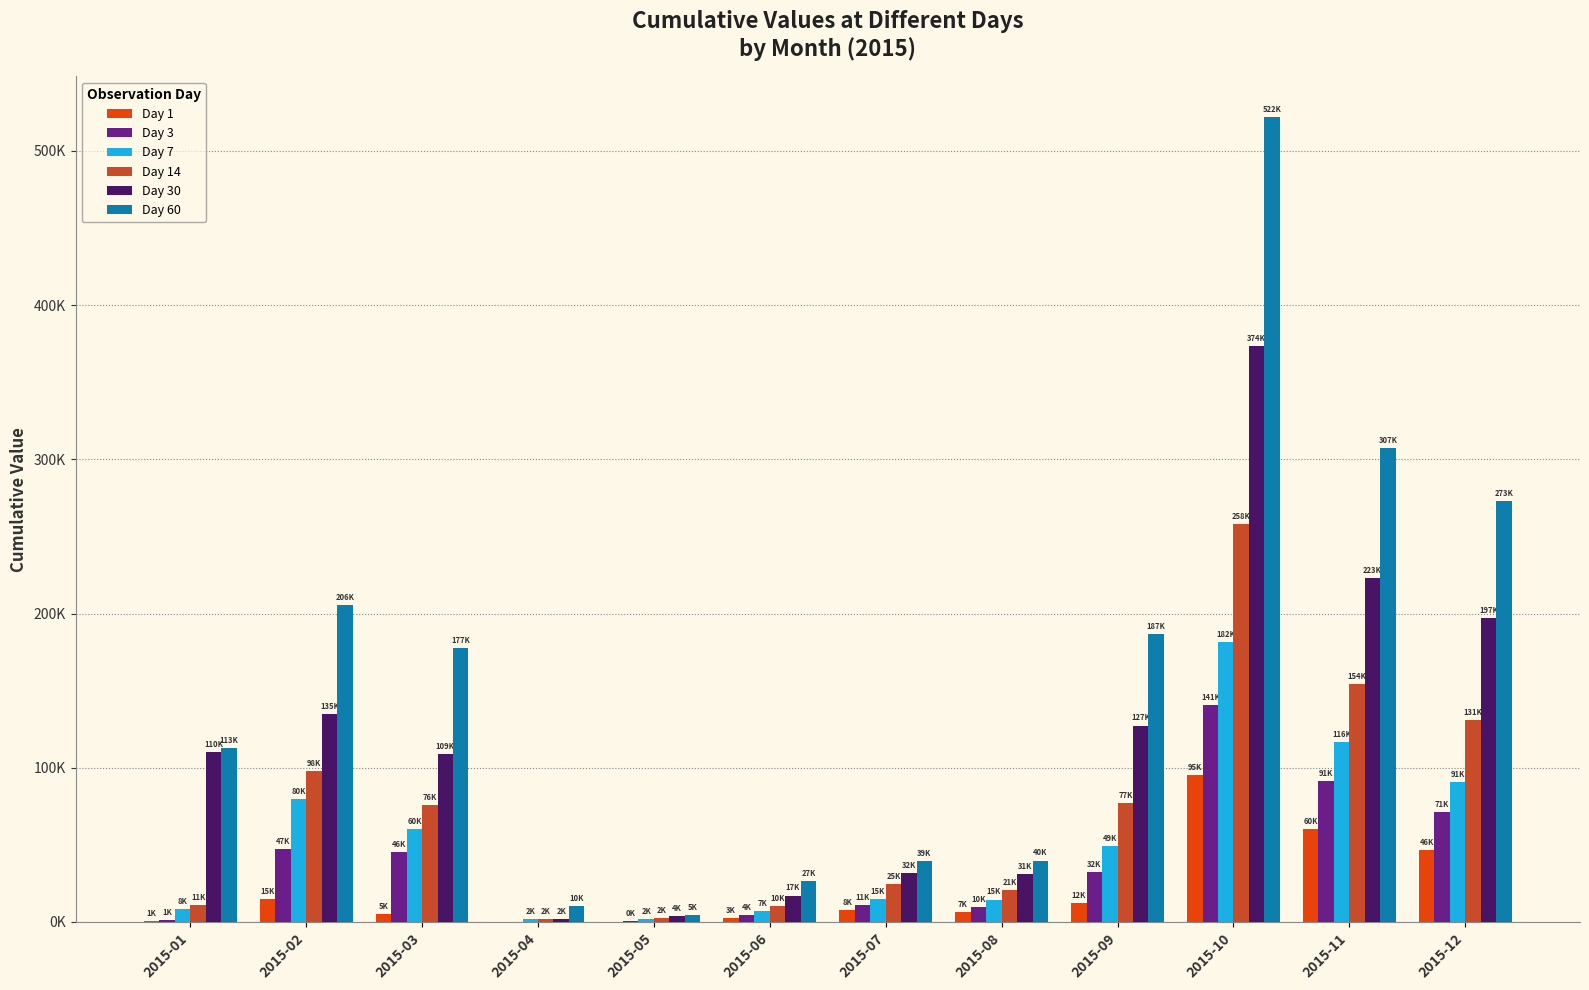

At which label does Day 60 first exceed 177431?

2015-02